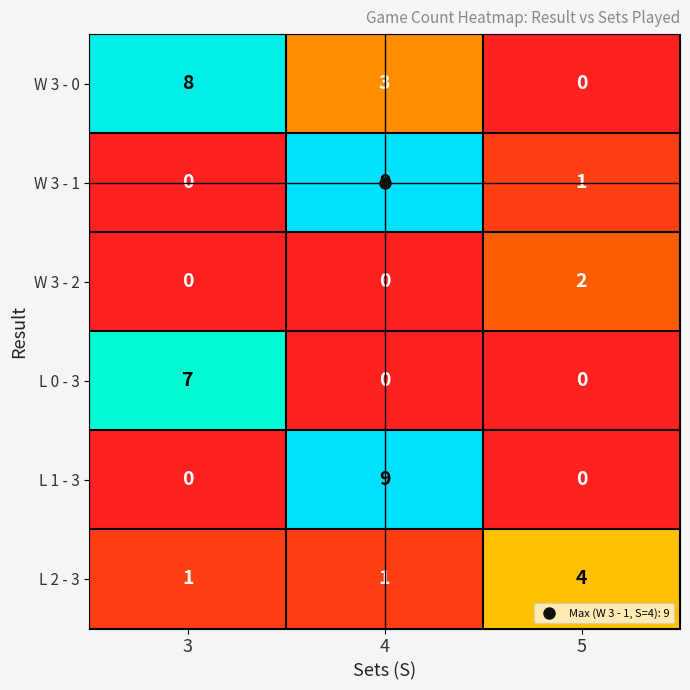

Is it true that W 3 - 2 equals 3 at 5?

False